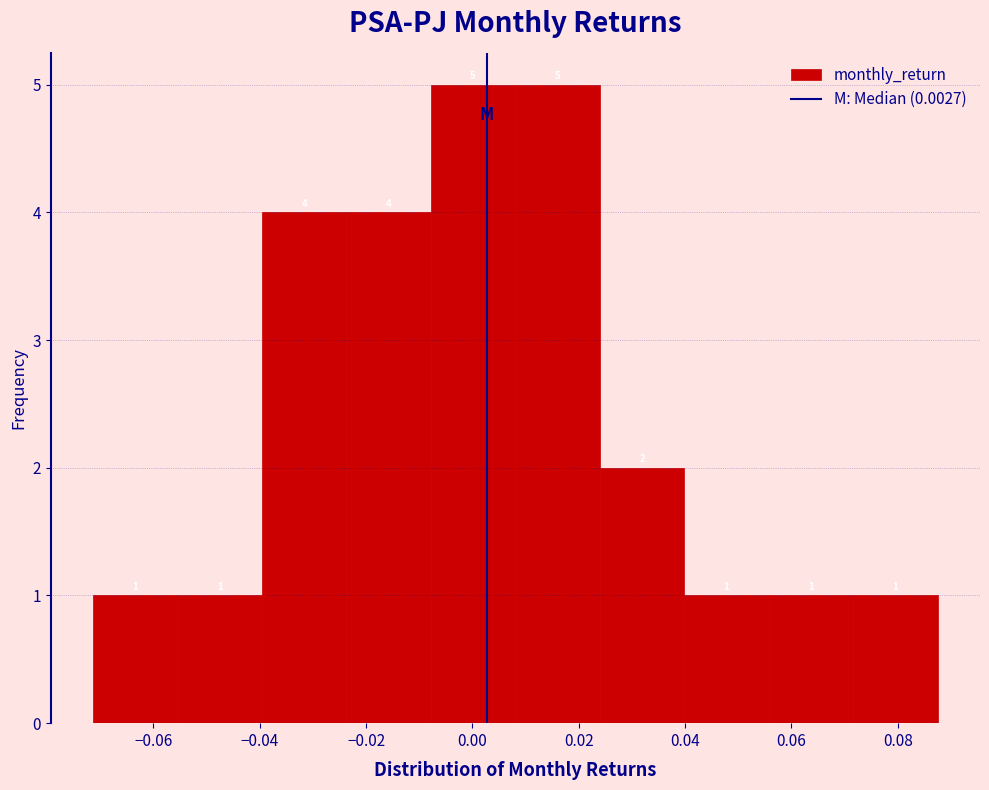

How tall is the bar that spans 0.040 to 0.056 on the x-axis? The bar edges are not printed on the chart, so give them approximately, as read against the axis.

1